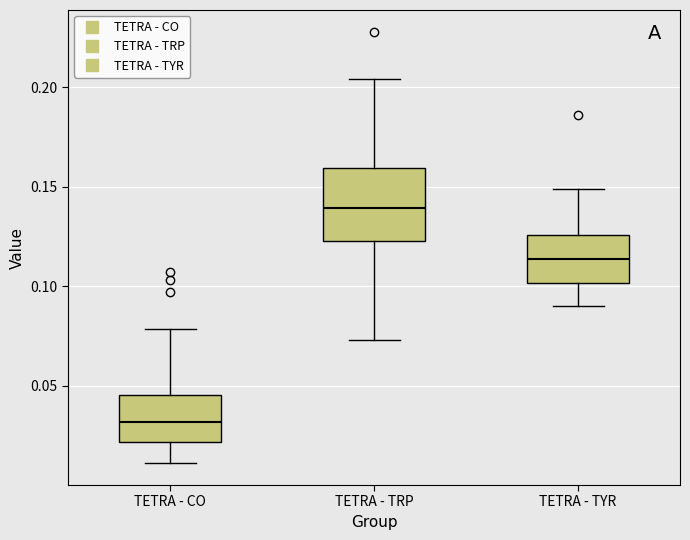

Comparing the boxes themselves (not the whiskers), which one is the tallest?

TETRA - TRP